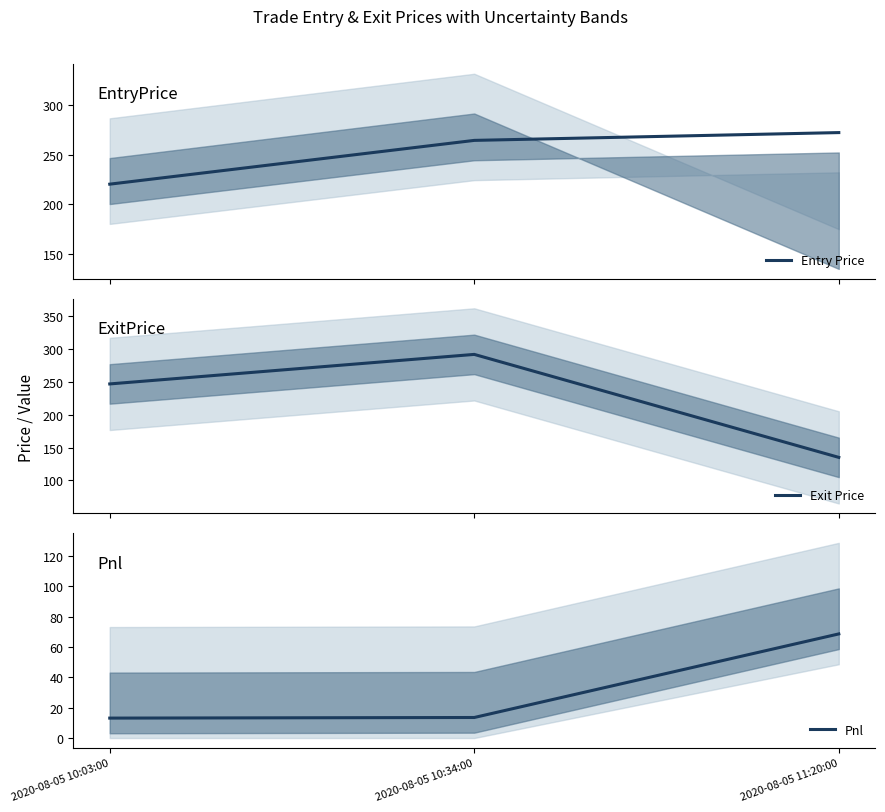

What is the label of the 1st point from the right?

2020-08-05 11:20:00